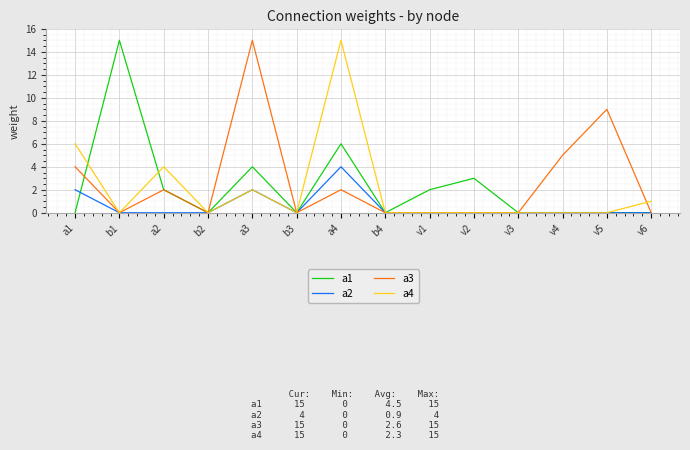

At which category is the sum across all series the highest?

a4